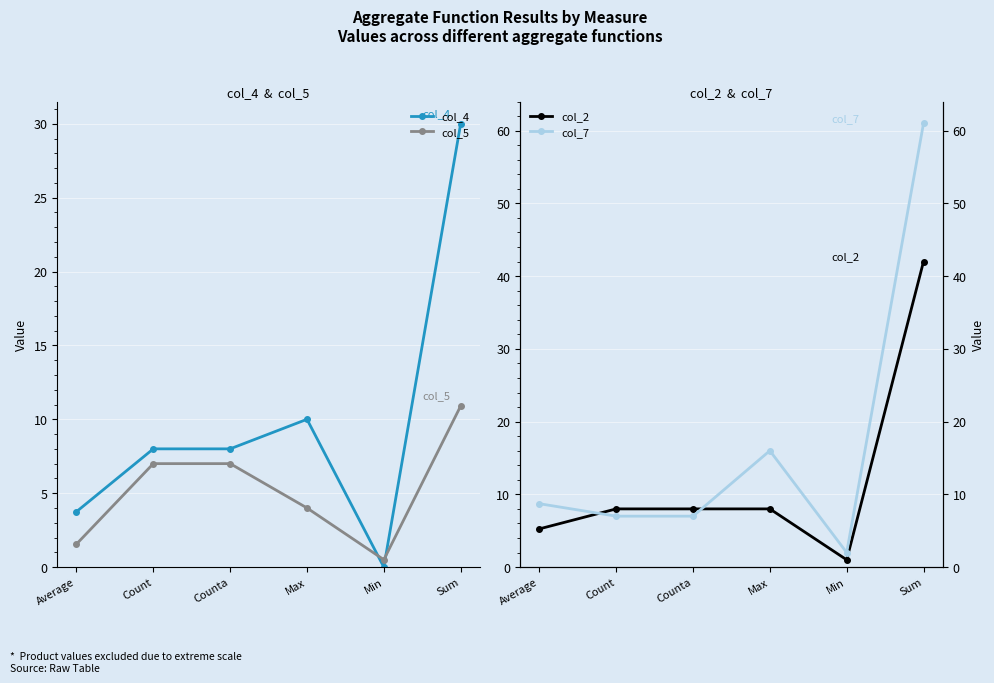

Is the value of col_7 at Min greater than the value of col_5 at Min?

Yes